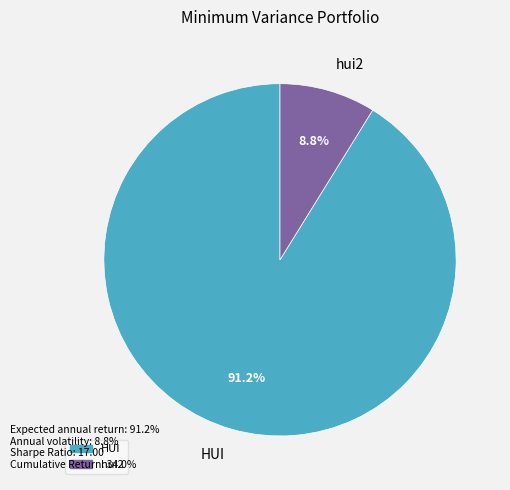

How many slices are in this pie chart?

2